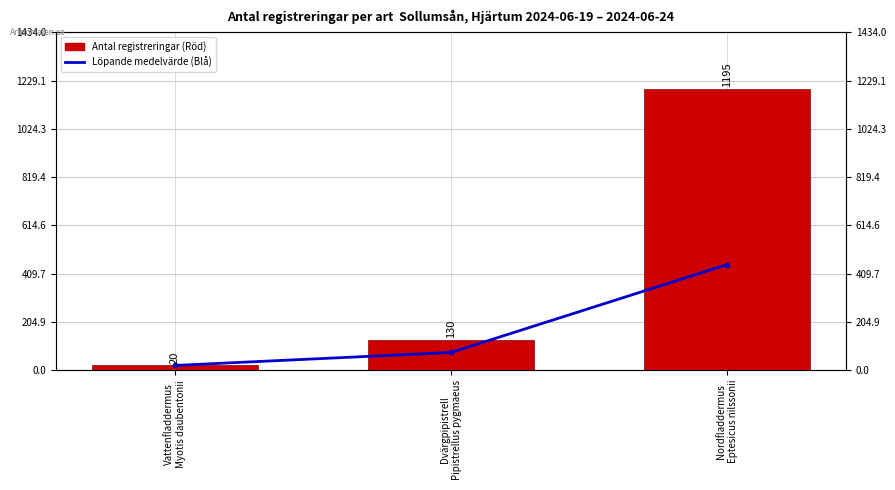

What is the sum of the Löpande medelvärde values at Dvärgpipistrell
Pipistrellus pygmaeus and Nordfladdermus
Eptesicus nilssonii?

523.3